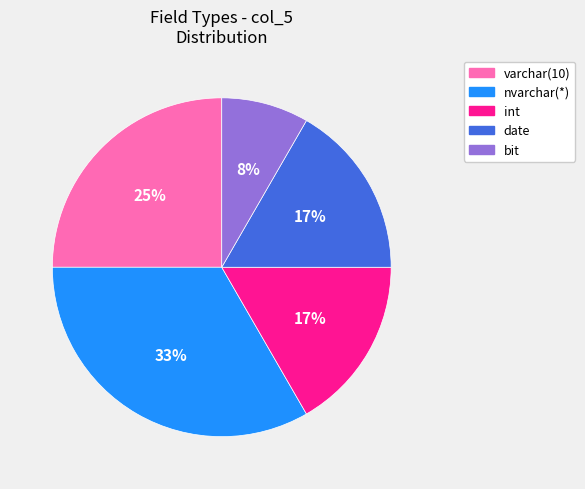

Does any single category account for the majority?

No